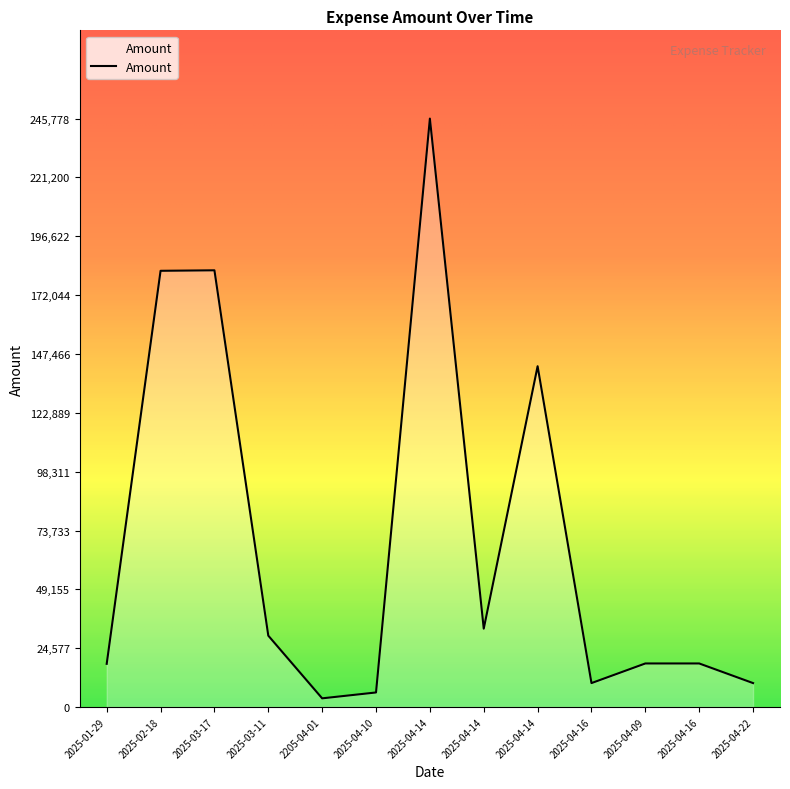

Does the chart have visible grid lines?

No